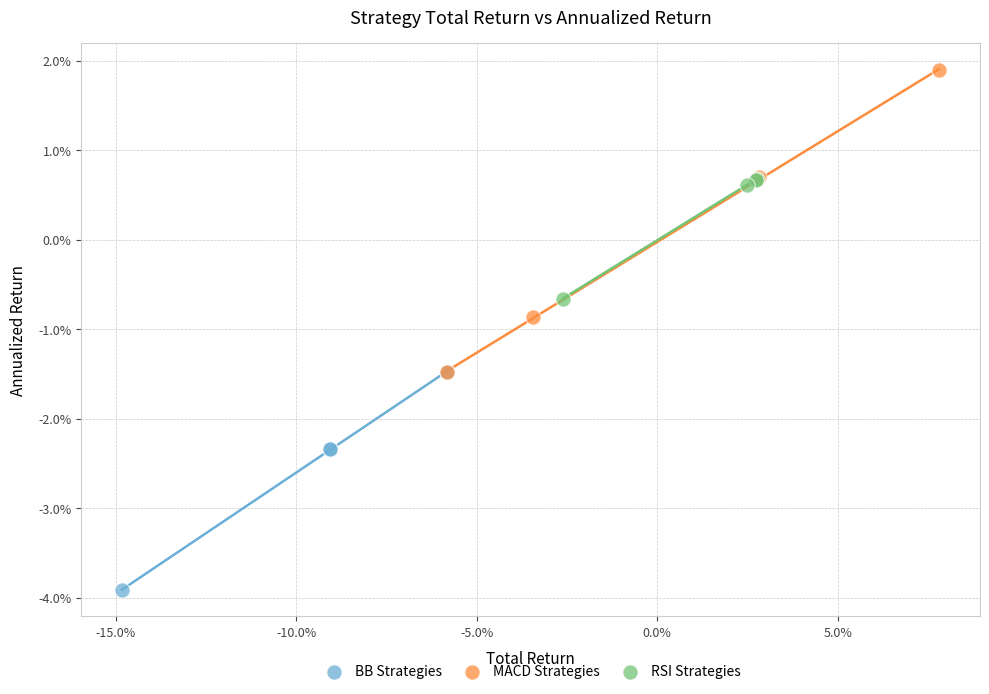

Which series contains the lowest Y value?

BB Strategies